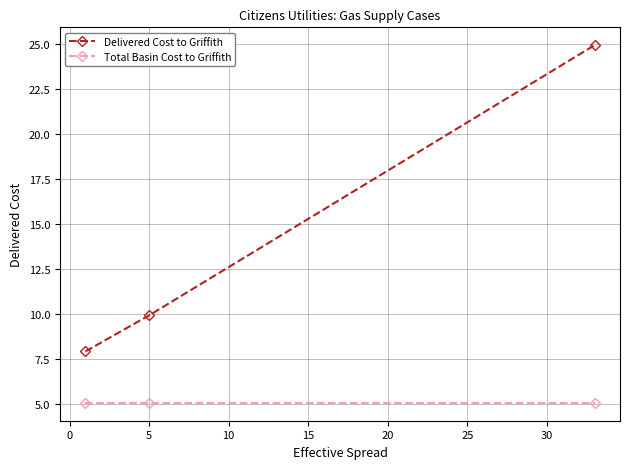

What are all the series names shown in the legend?

Delivered Cost to Griffith, Total Basin Cost to Griffith